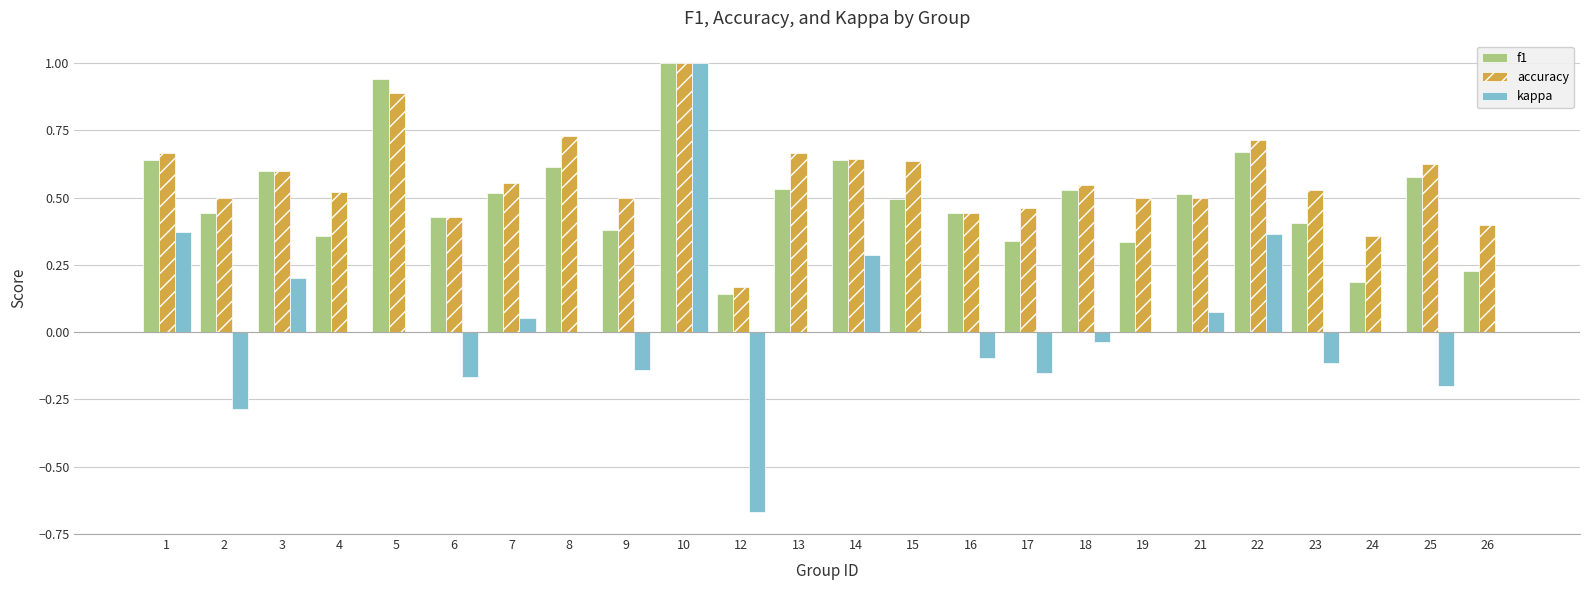

Is the value of accuracy at 13 greater than the value of kappa at 4?

Yes